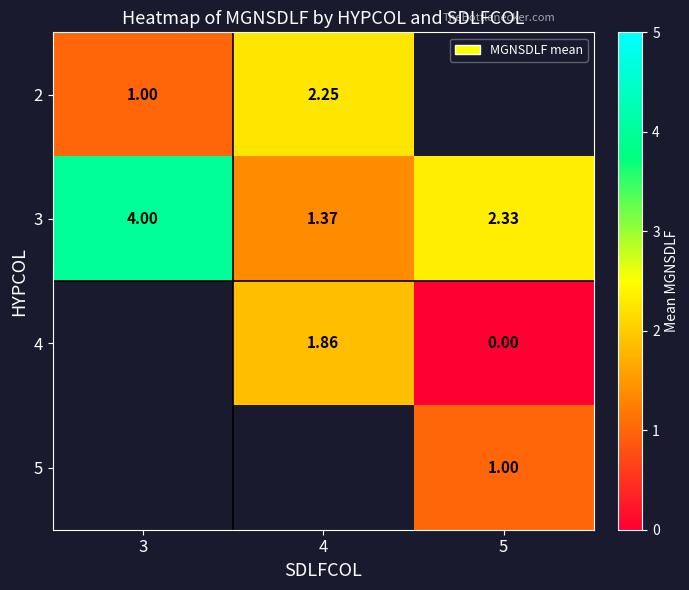

At which category does the chart reach its minimum across all series?

5